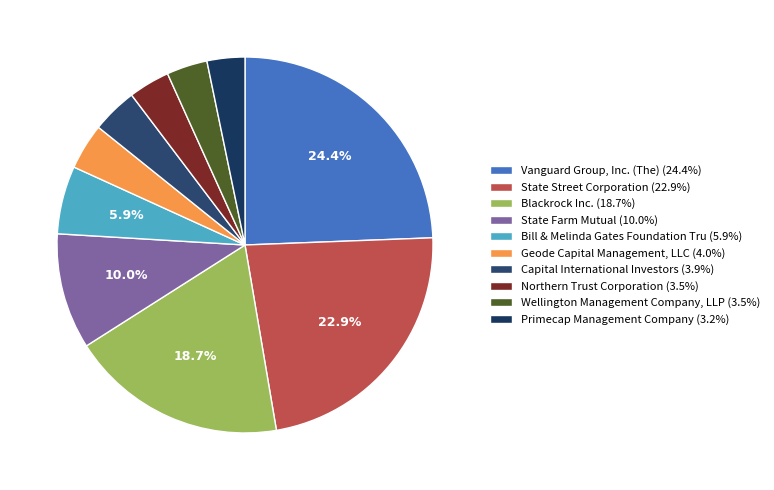

How many segments does this pie chart have?

10